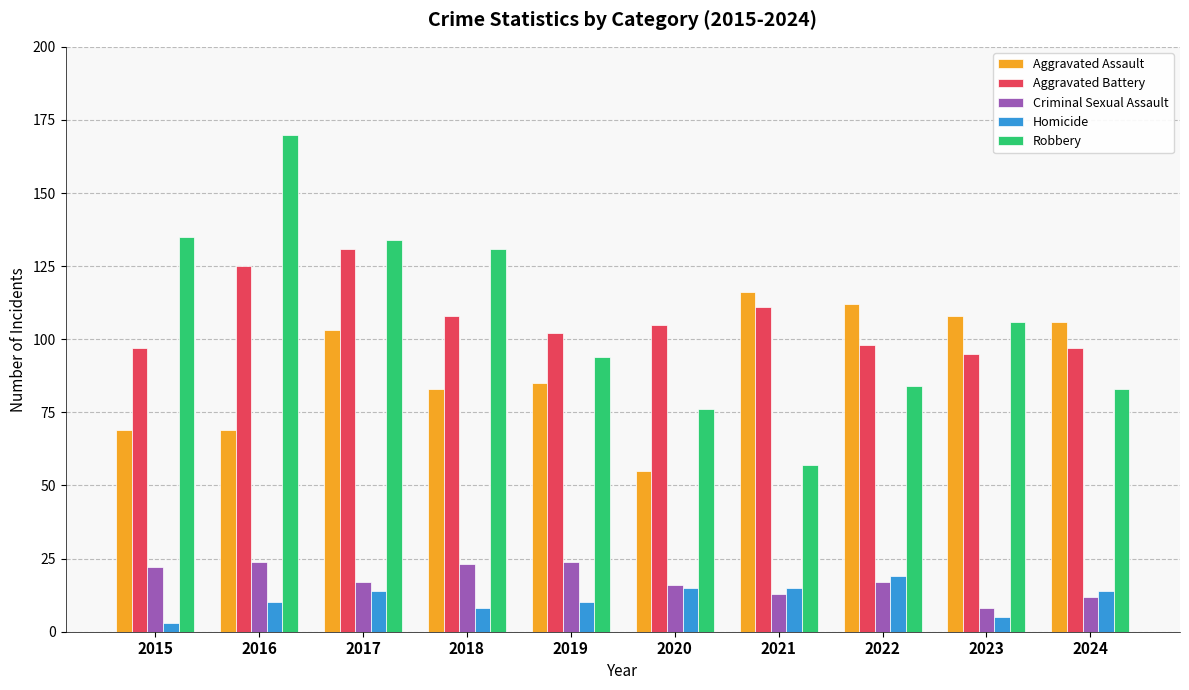

Reading left to right, extract all data points from this chart.

Aggravated Assault: 2015=69	2016=69	2017=103	2018=83	2019=85	2020=55	2021=116	2022=112	2023=108	2024=106
Aggravated Battery: 2015=97	2016=125	2017=131	2018=108	2019=102	2020=105	2021=111	2022=98	2023=95	2024=97
Criminal Sexual Assault: 2015=22	2016=24	2017=17	2018=23	2019=24	2020=16	2021=13	2022=17	2023=8	2024=12
Homicide: 2015=3	2016=10	2017=14	2018=8	2019=10	2020=15	2021=15	2022=19	2023=5	2024=14
Robbery: 2015=135	2016=170	2017=134	2018=131	2019=94	2020=76	2021=57	2022=84	2023=106	2024=83